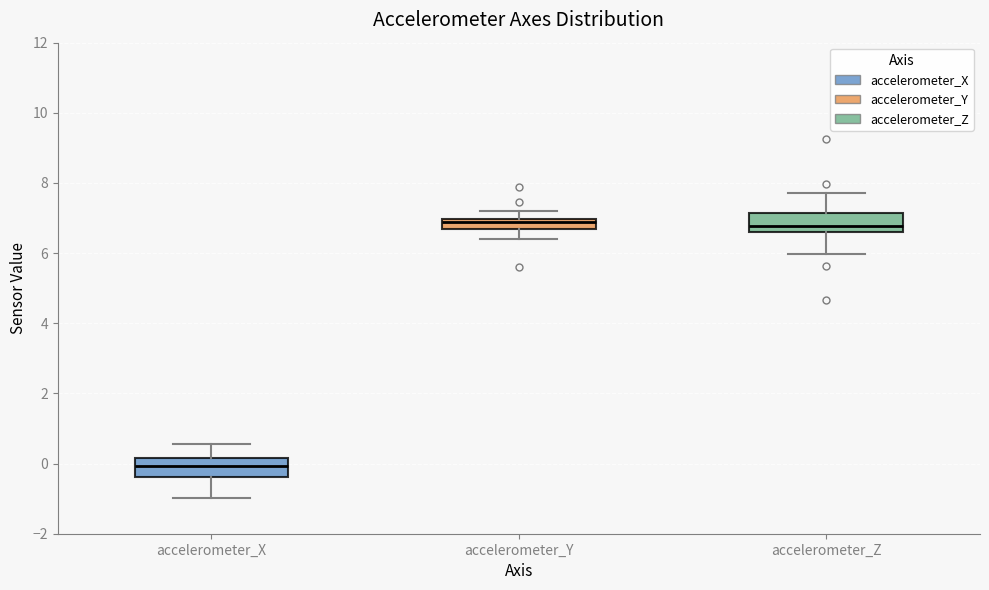

Which box has the lowest median line?

accelerometer_X